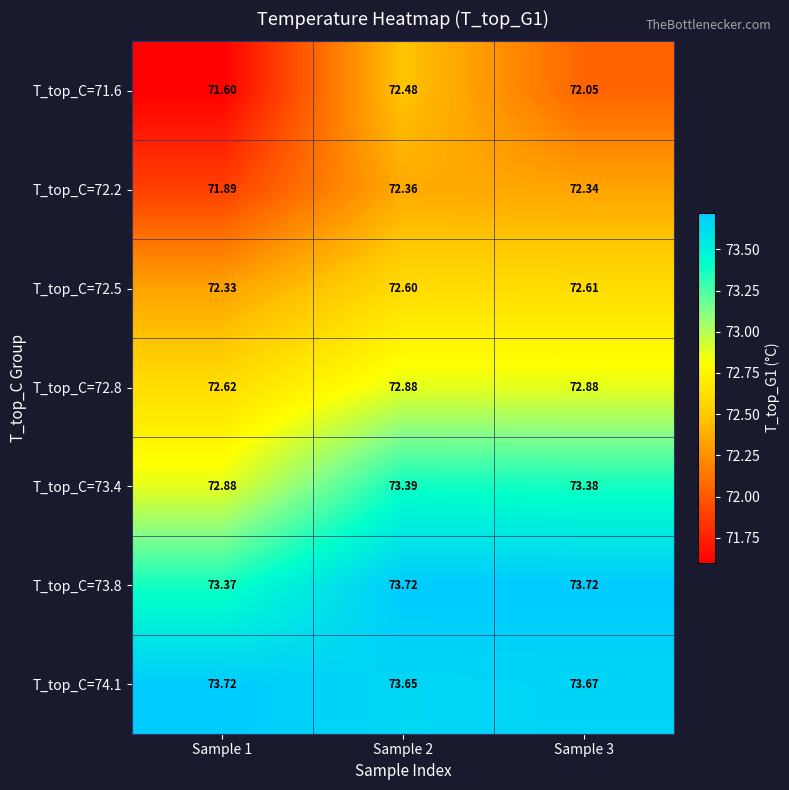

Is the value of T_top_C=73.4 at Sample 2 greater than the value of T_top_C=72.2 at Sample 2?

Yes